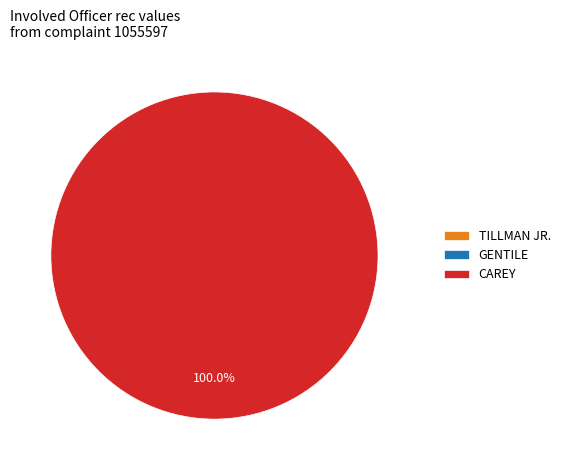

Between GENTILE and CAREY, which is larger?

CAREY